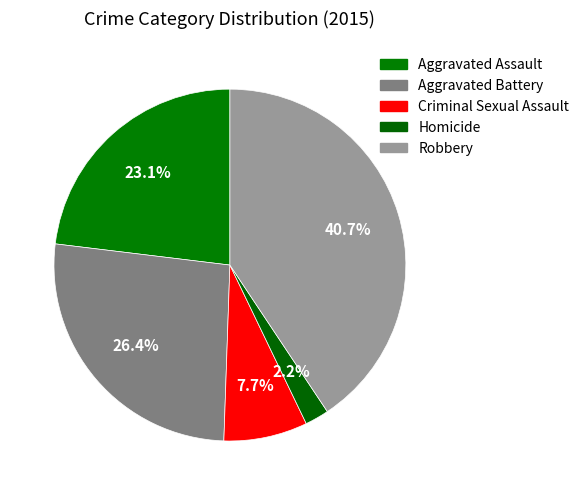

Combined, do Aggravated Assault and Homicide account for over 50%?

No